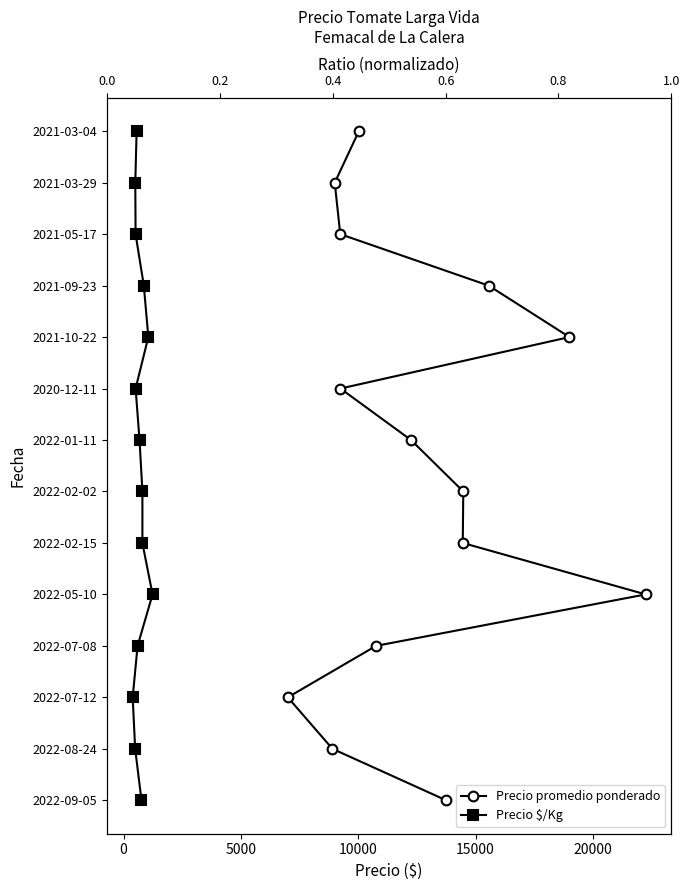

Between 5000 and 15000, which series saw the biggest shift?

Precio promedio ponderado